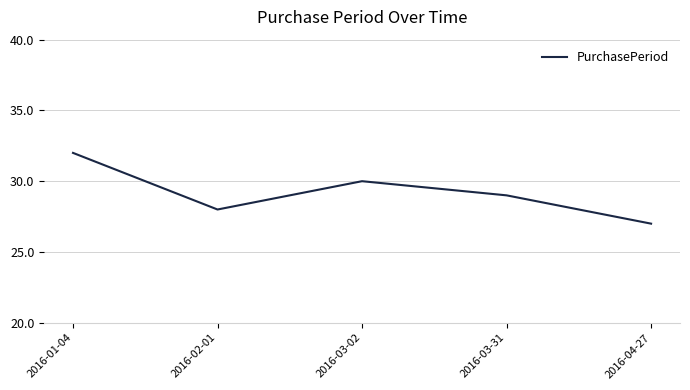

What position from the left is 2016-02-01?

2